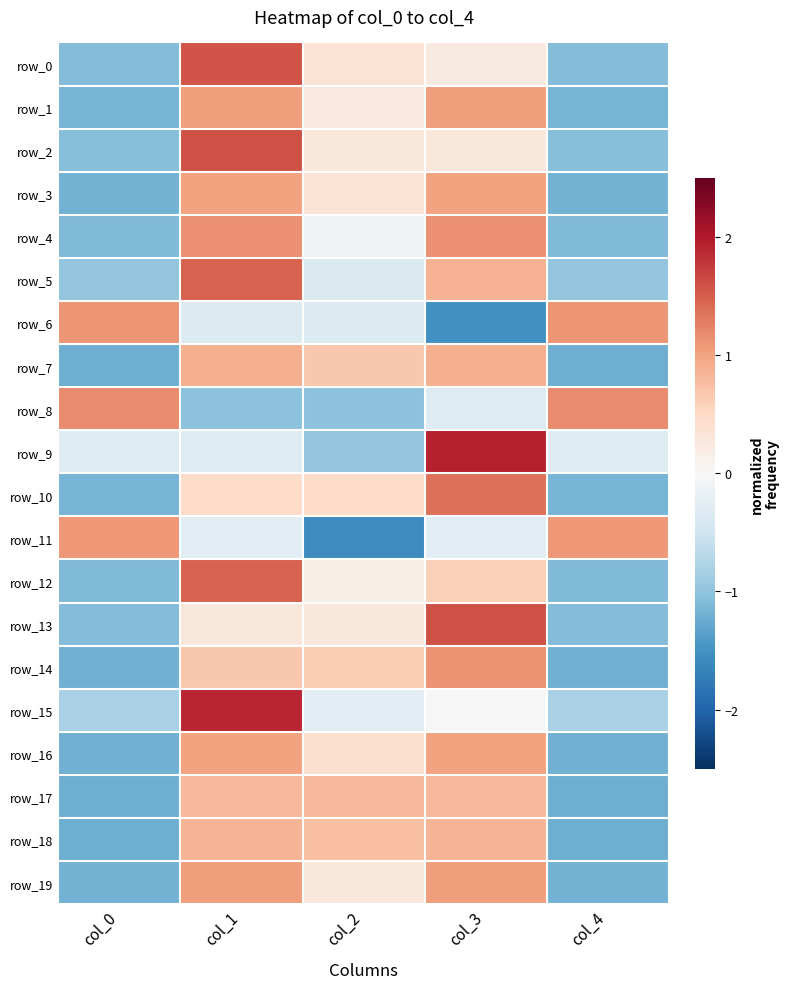

Read the row_8 value at col_0.

1.2